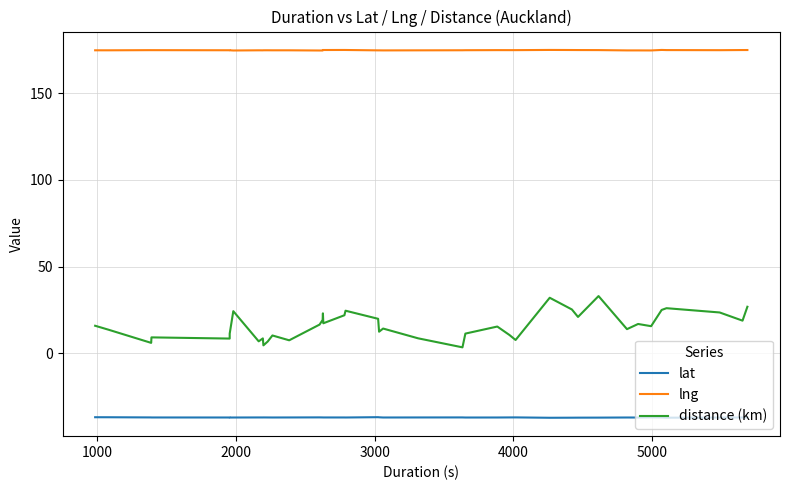

What is the greatest value displayed?

174.9